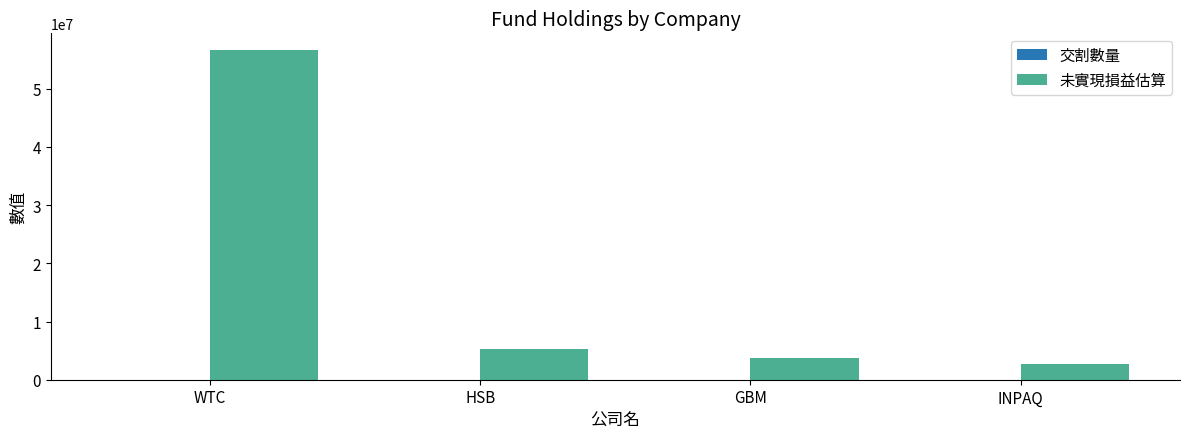

What is the sum of all 未實現損益估算 values?

68454496.0